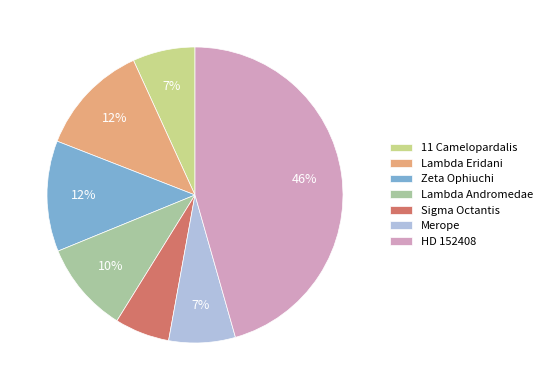

Do Merope and Zeta Ophiuchi together represent more than half of the pie?

No